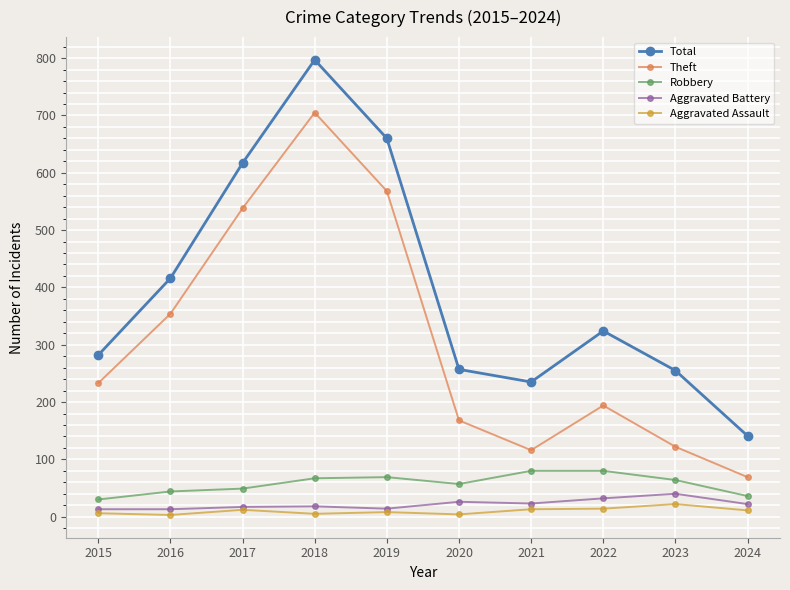

Where is the first local maximum for Total?

2018